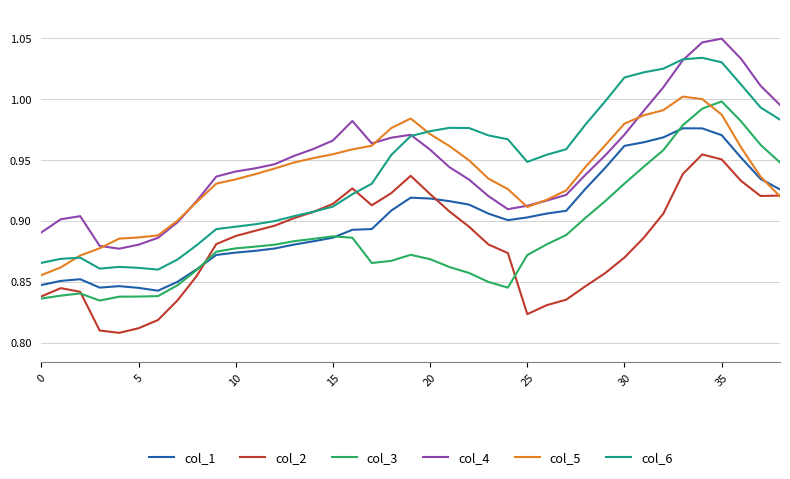

Is this an area chart (filled region under the line)?

No